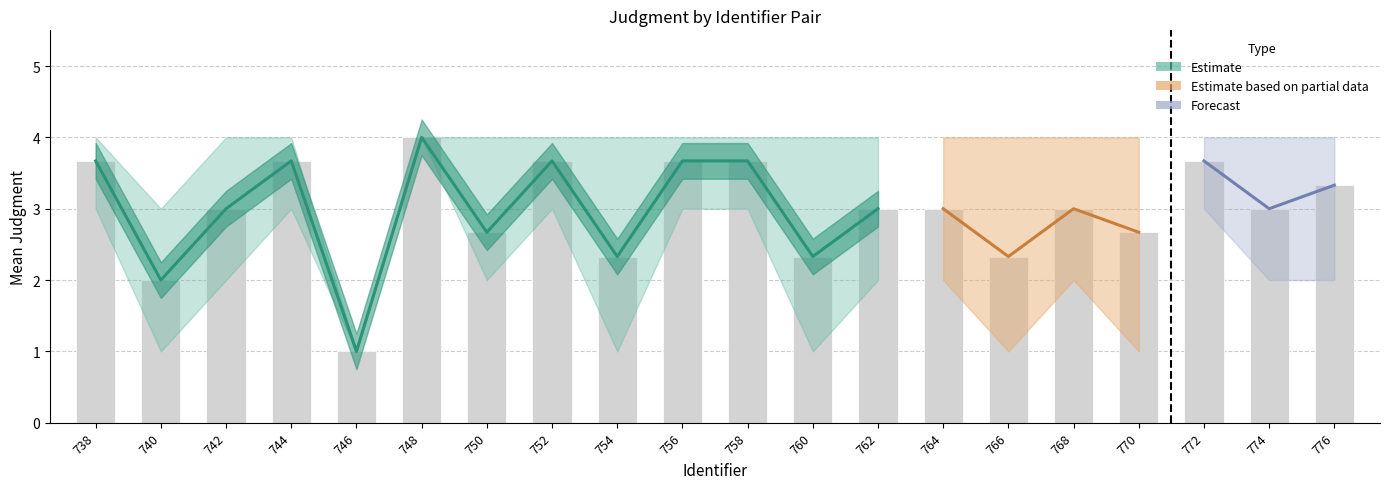

What is the value of the upper_judgment bar at the 14th from the left?

4.0